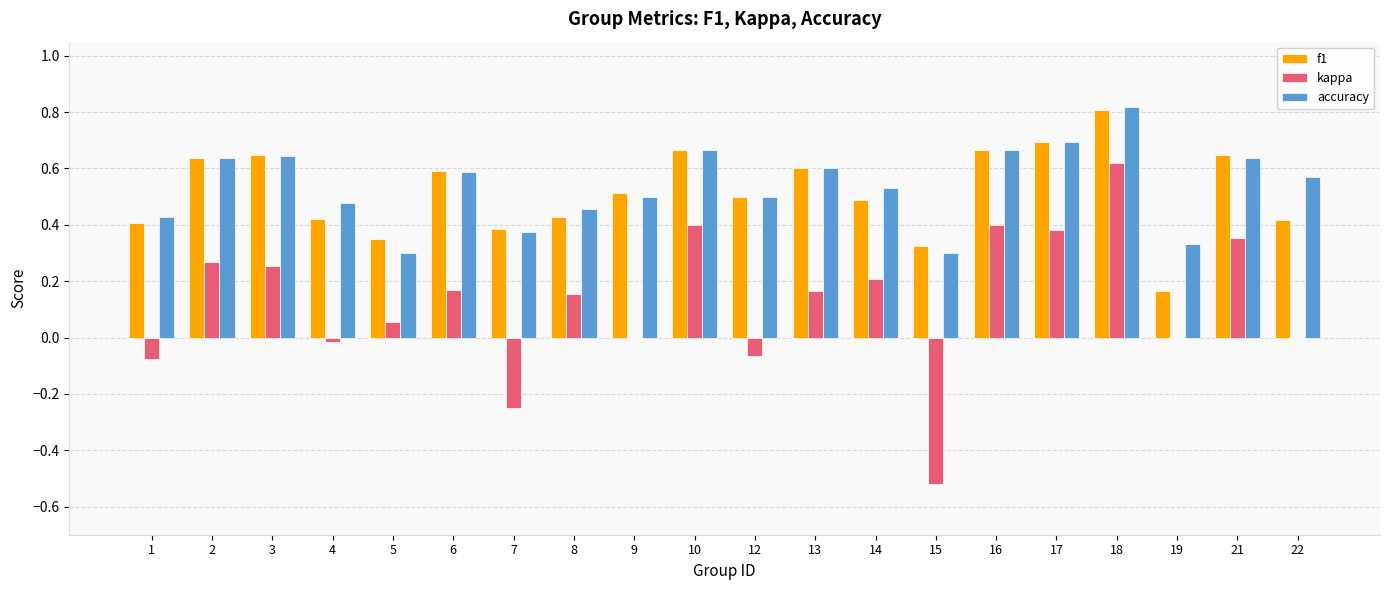

The accuracy series shows 0.8 at 4. True or false?

False